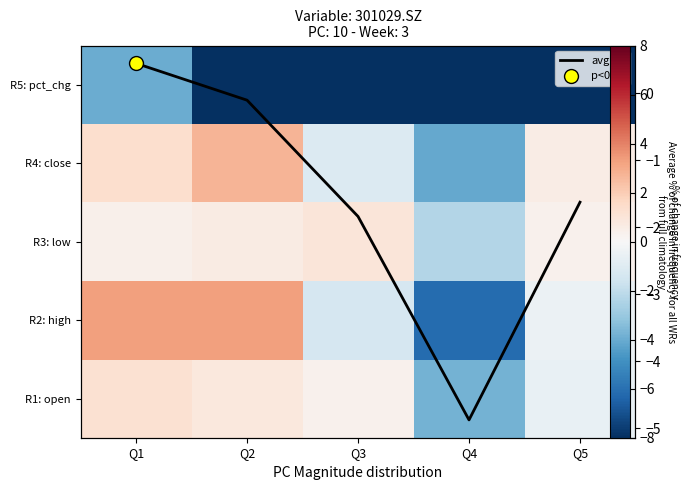

Is the value of R2: high at Q5 greater than the value of R4: close at Q4?

Yes